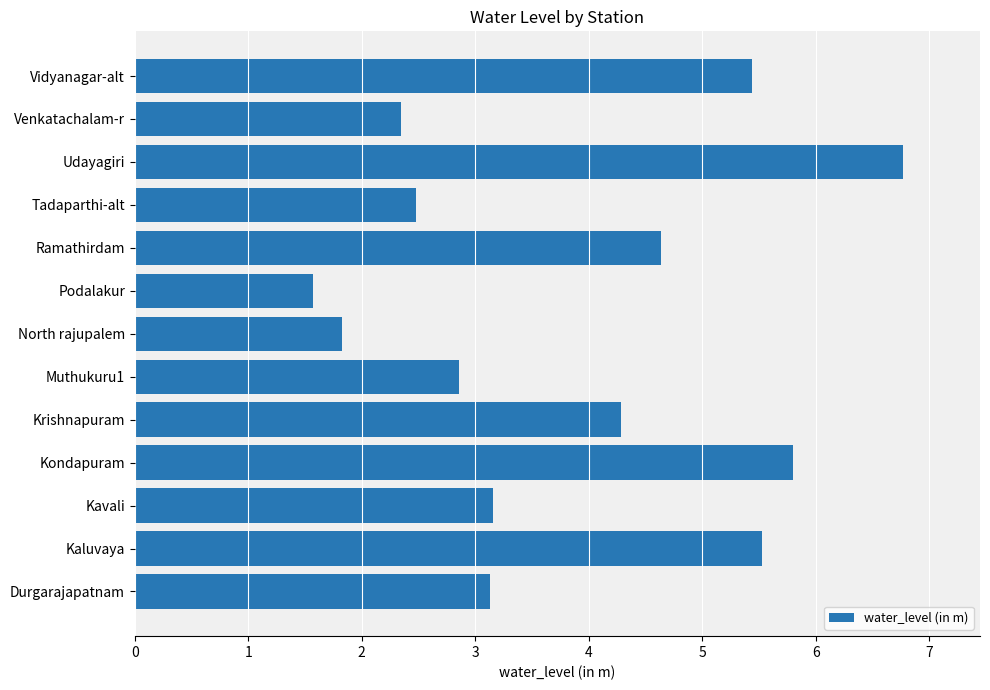

What is the ratio of the value at Podalakur to the value at Tadaparthi-alt?

0.6